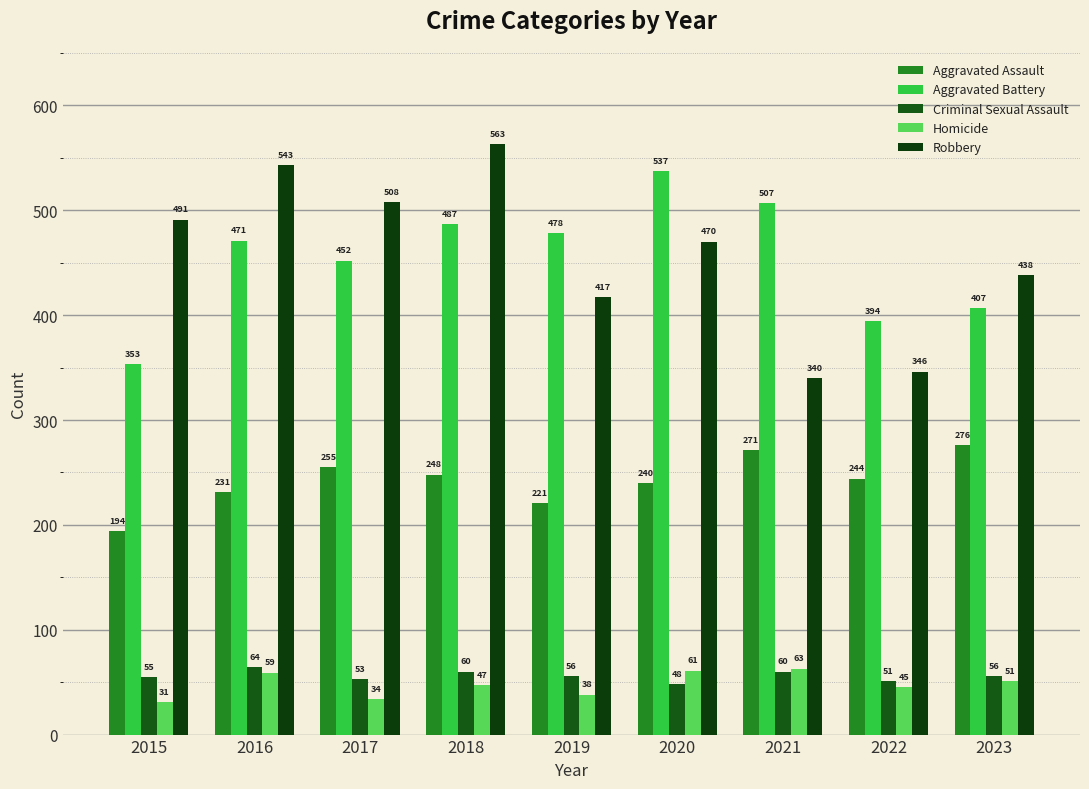

How many data points in Aggravated Assault are less than 244?

4